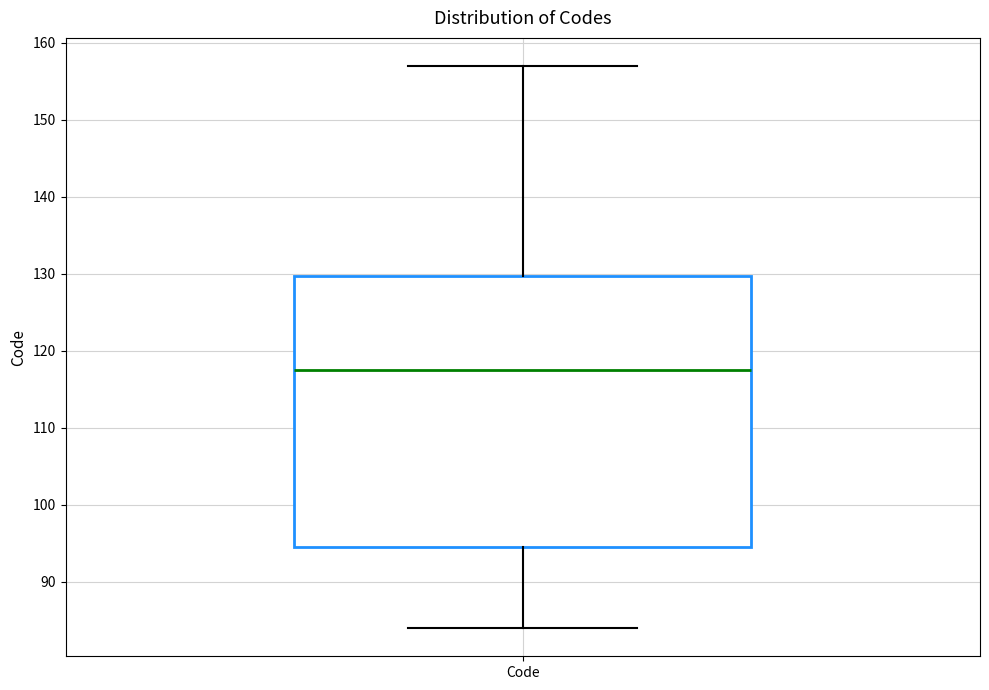

Transcribe this box plot: give where the median line is, the range the box spans, and where the two whiskers end, as read against the y-axis. The values are not printed on the chart, so give them approximately, as read against the axis.

median 118, box 95 to 130, whiskers 84 to 157